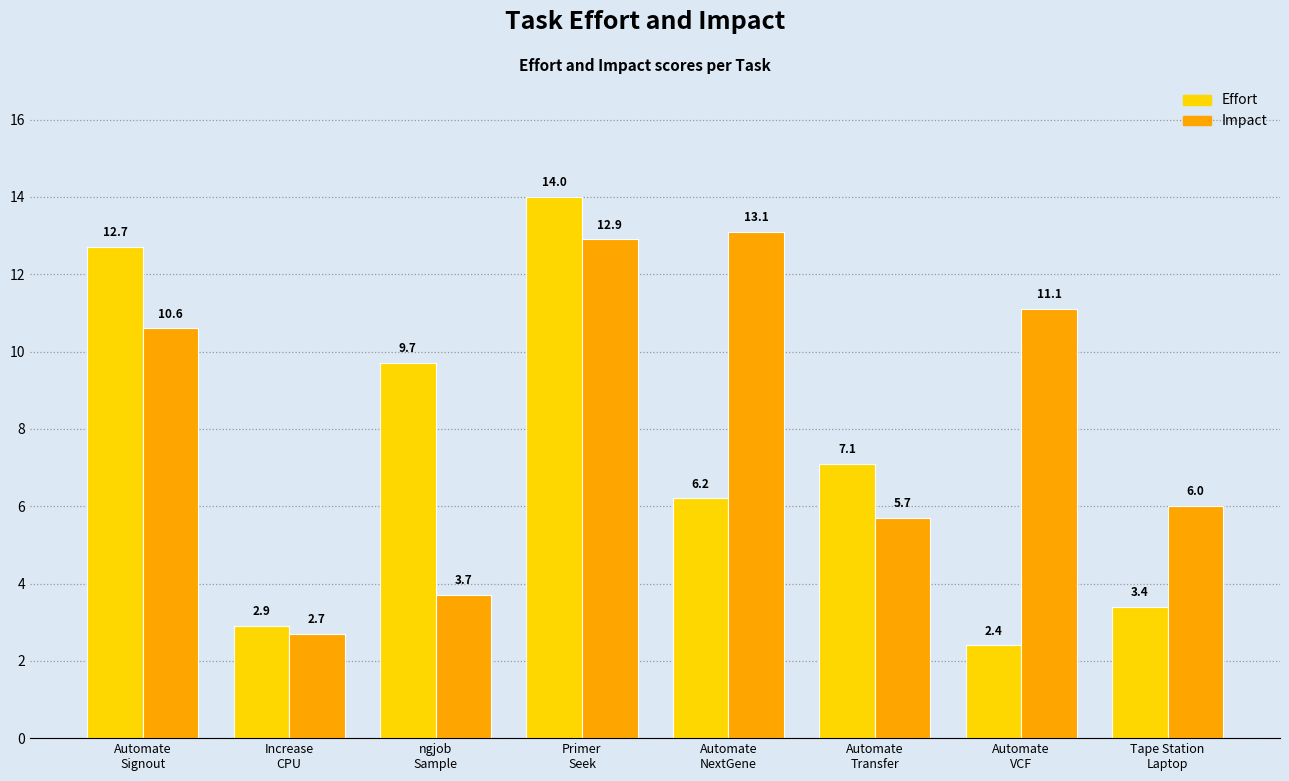

At which label does Impact reach its minimum?

Increase
CPU